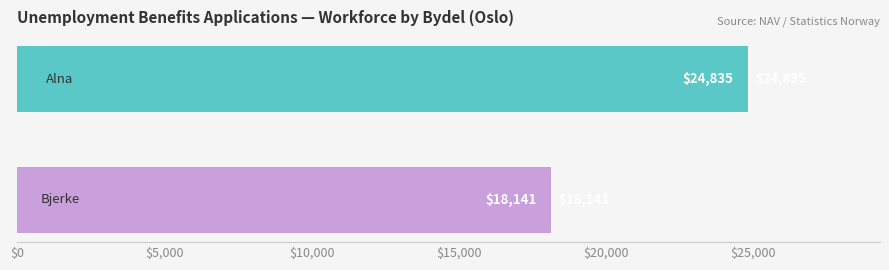

What is the maximum value shown in the chart?

24835